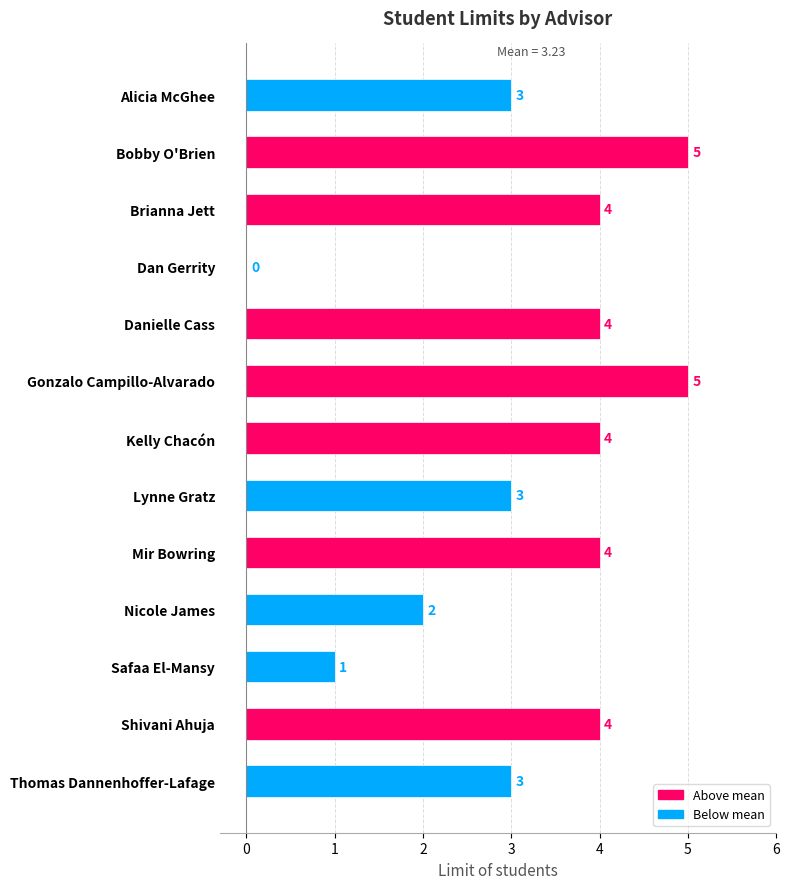

Where is the data nearest to the value 2?

Nicole James